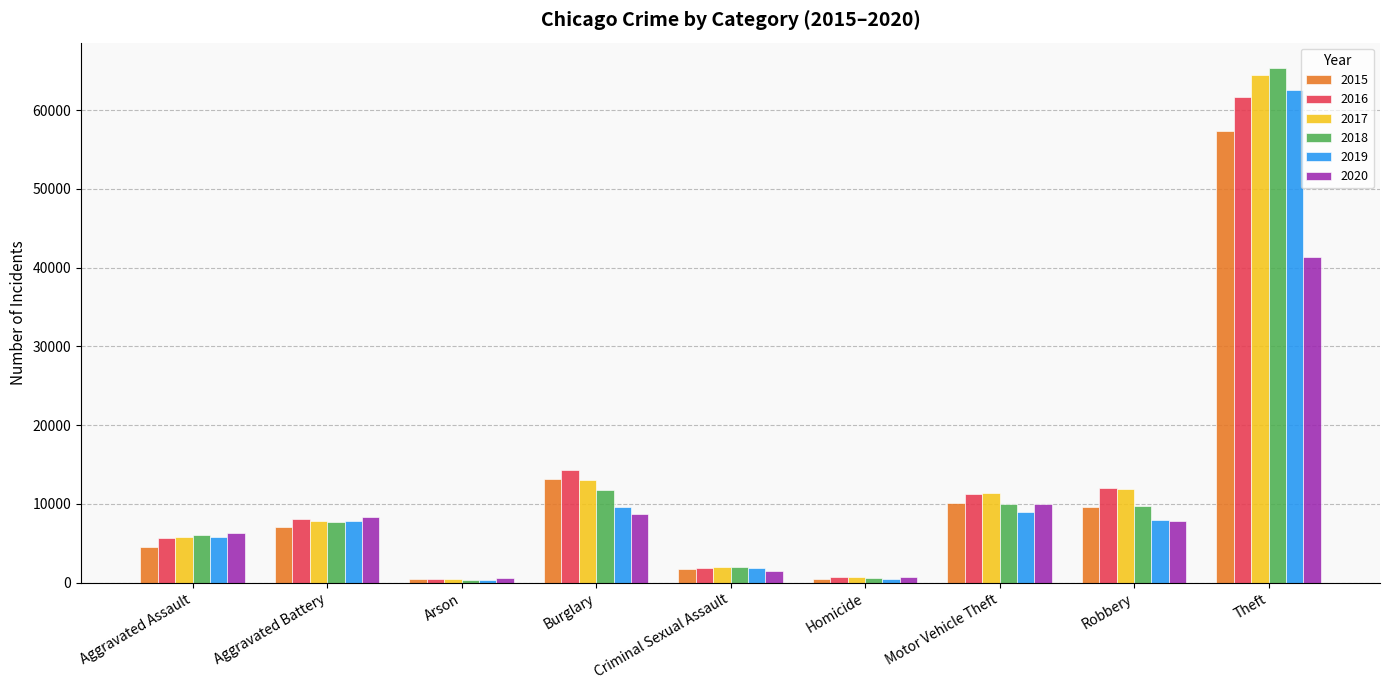

At how many categories does at least one series exceed 61883?

1